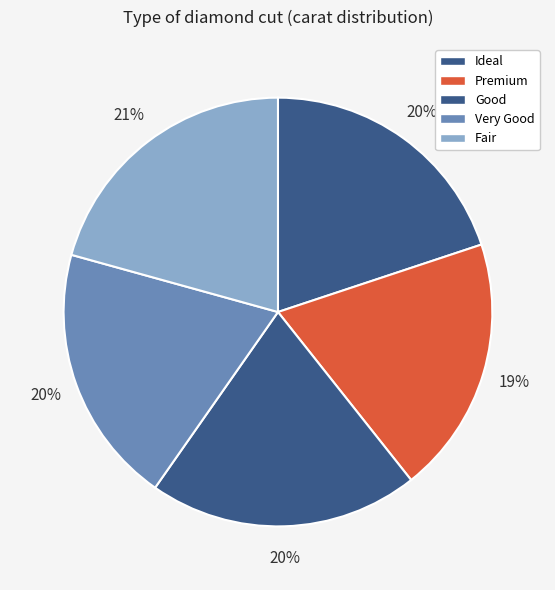

What percentage is NOT represented by Very Good?

80.4%